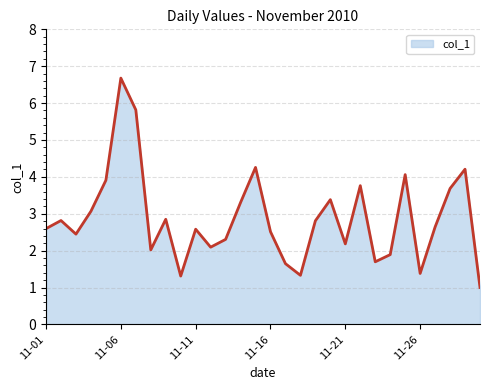

What is the maximum value shown in the chart?

6.7